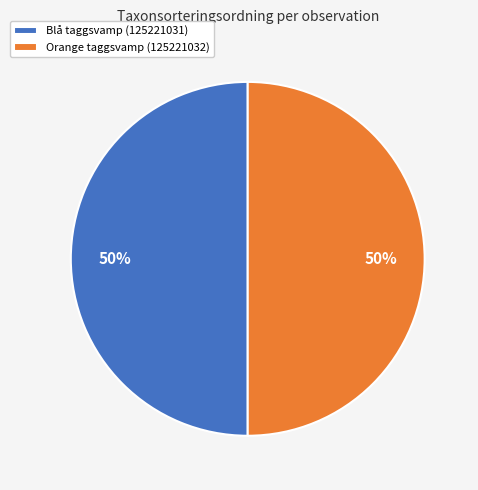

How many segments does this pie chart have?

2